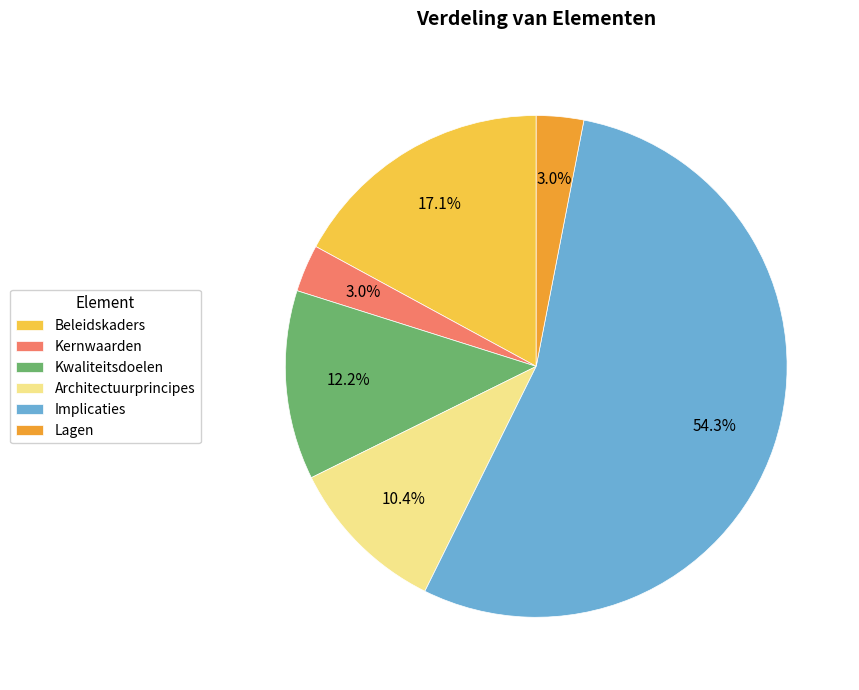

What percentage do Architectuurprincipes and Kernwaarden together represent?

13.4%